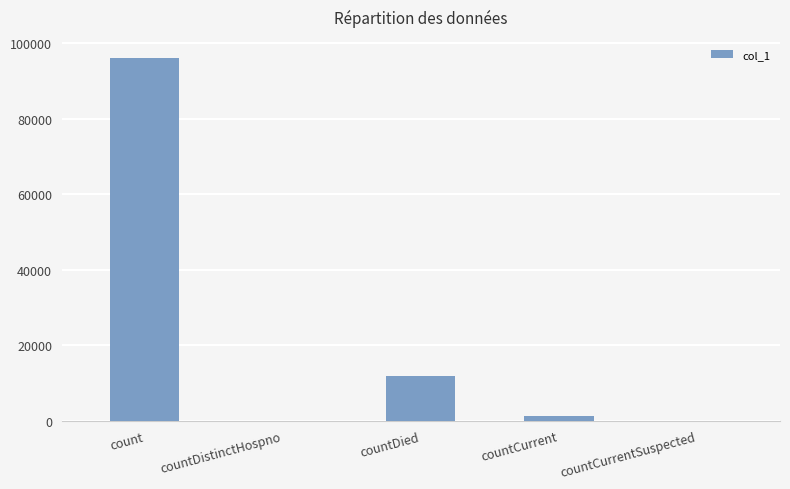

What is the difference between the values at countDistinctHospno and countDied?

11925